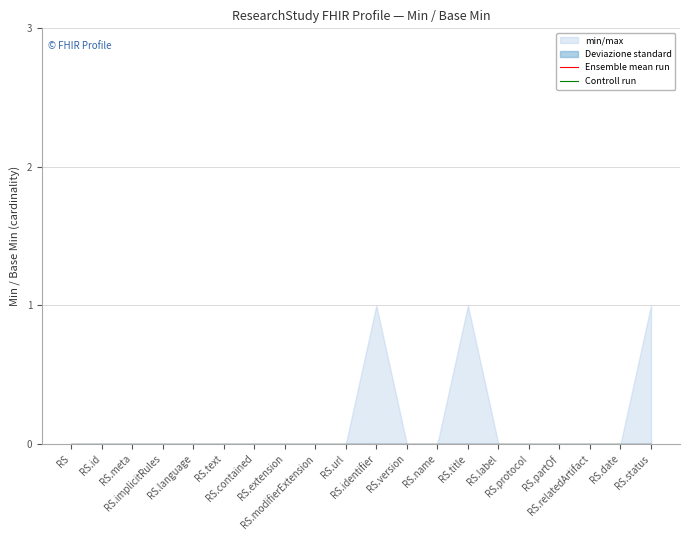

List the series in order of their peak value, lowest first.

Deviazione standard, Ensemble mean run, Controll run, min/max